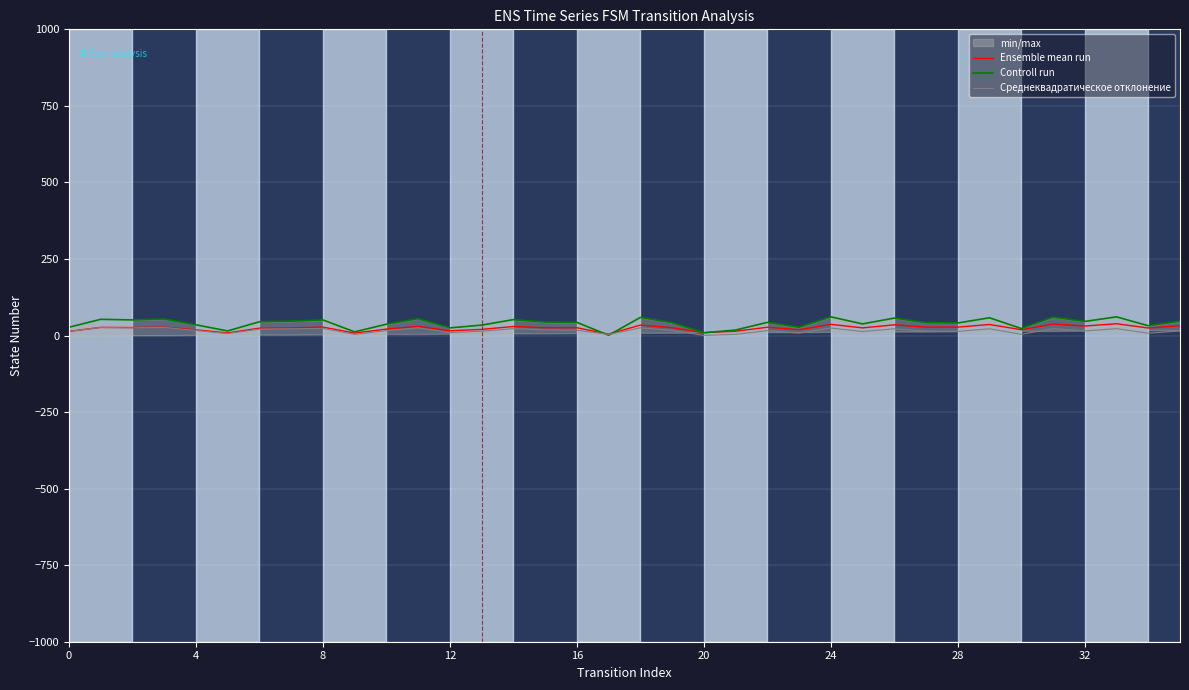

What is the difference between the maximum and minimum values in the Controll run series?

60.0